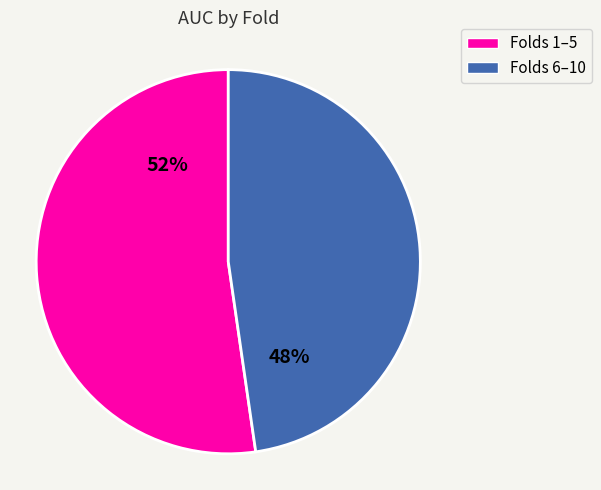

True or false: Folds 6–10 accounts for 38% of the total.

False